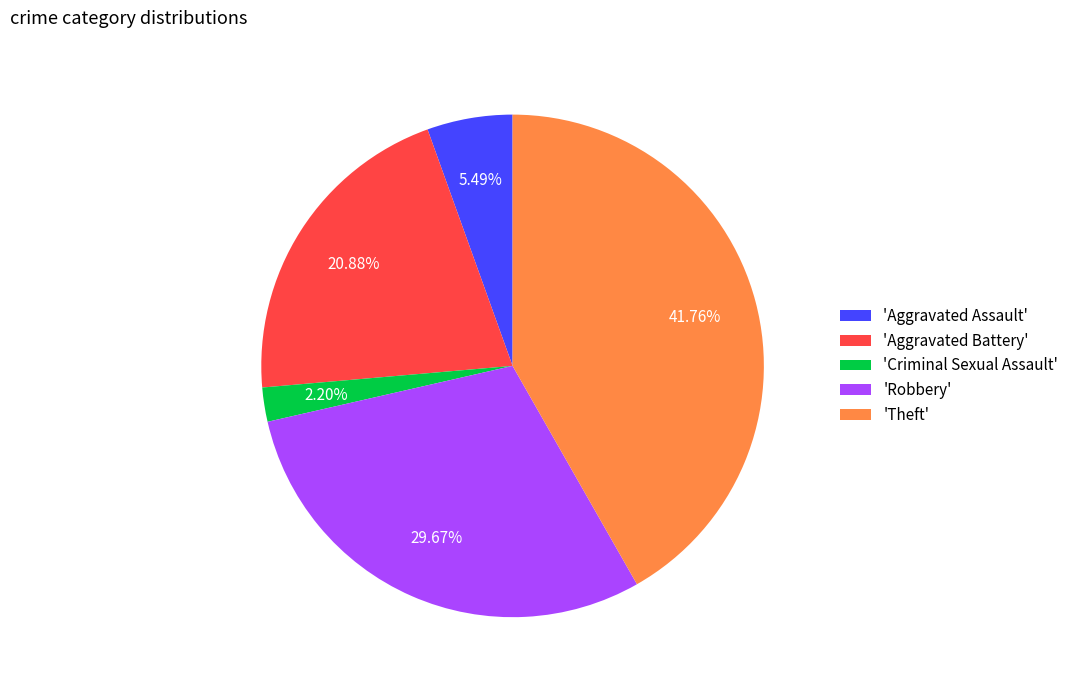

Which slice is the largest?

'Theft'